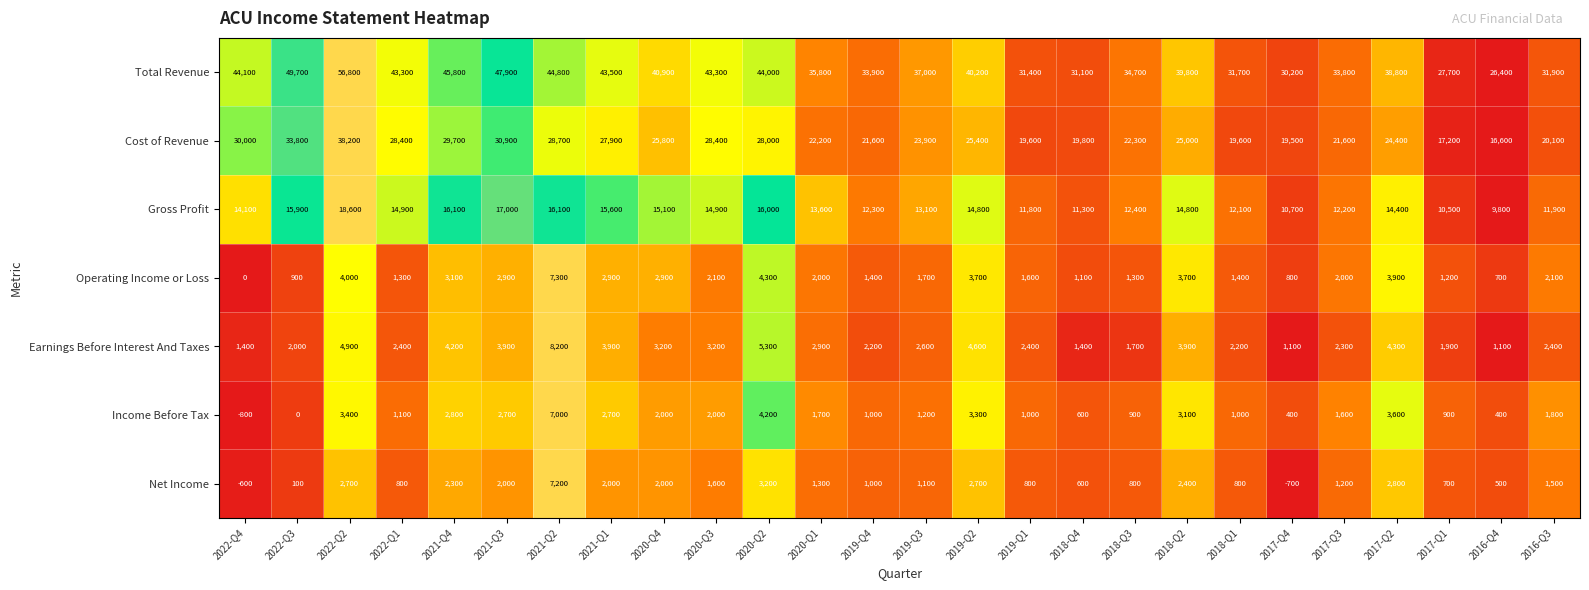

Is it true that Gross Profit equals 20874 at 2019-Q1?

False